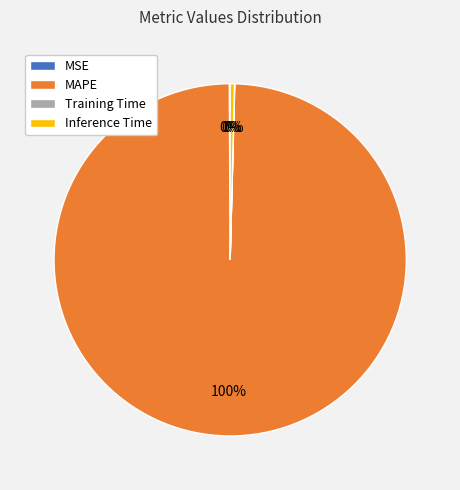

To the nearest percent, what is the average slice percentage?

25%